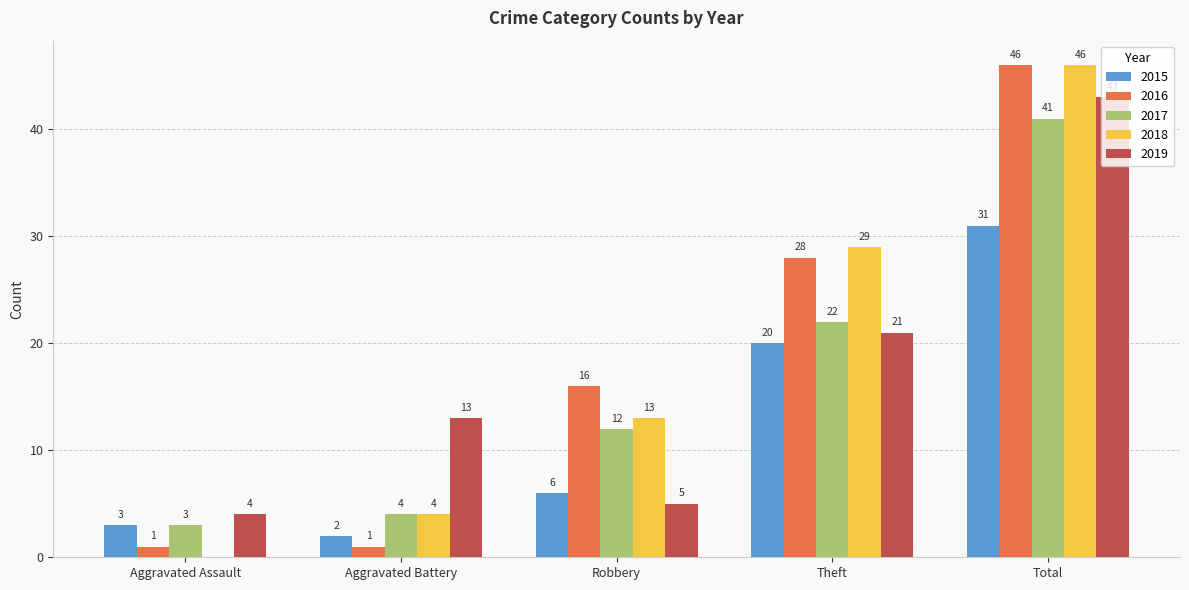

The 2016 series shows 1 at Aggravated Battery. True or false?

True